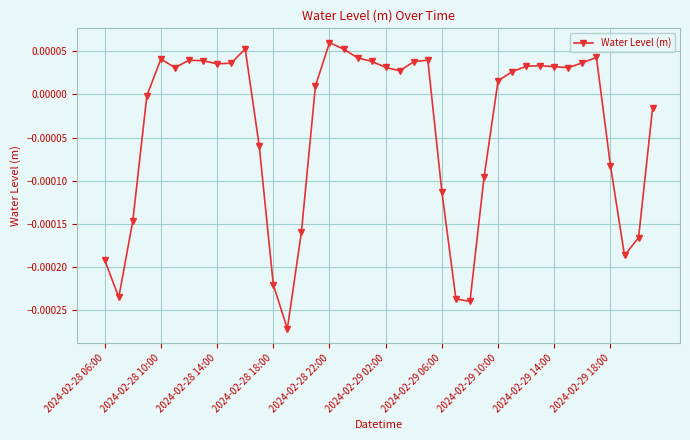

True or false: the data has more than 0 interior local peaks.

True